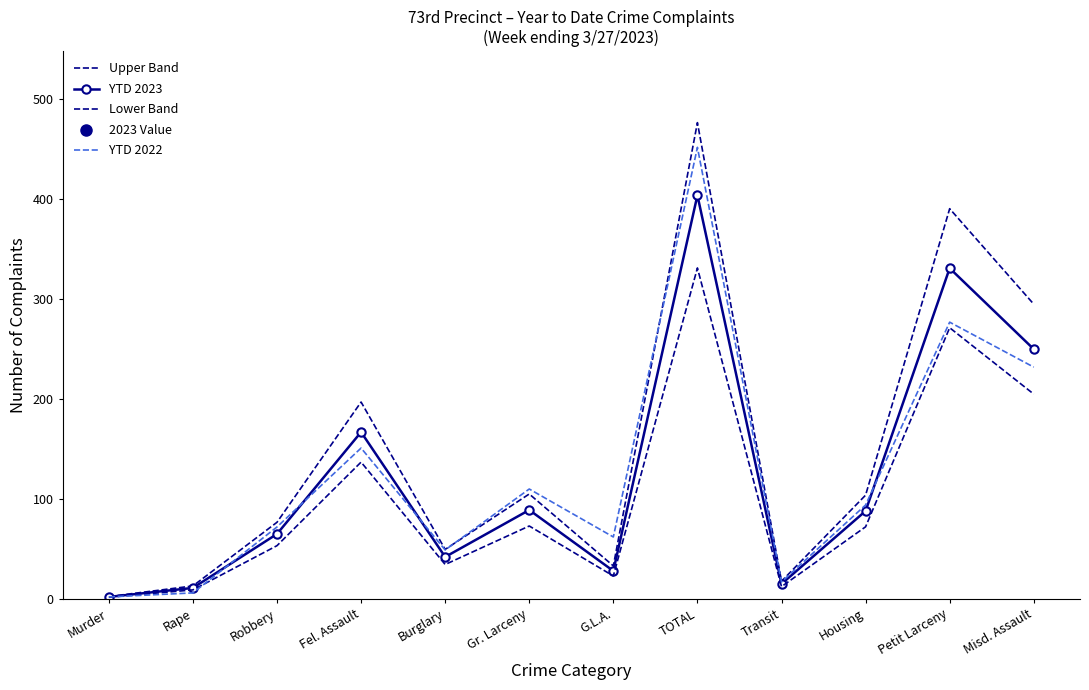

At which category does Lower Band reach its first local peak?

Fel. Assault